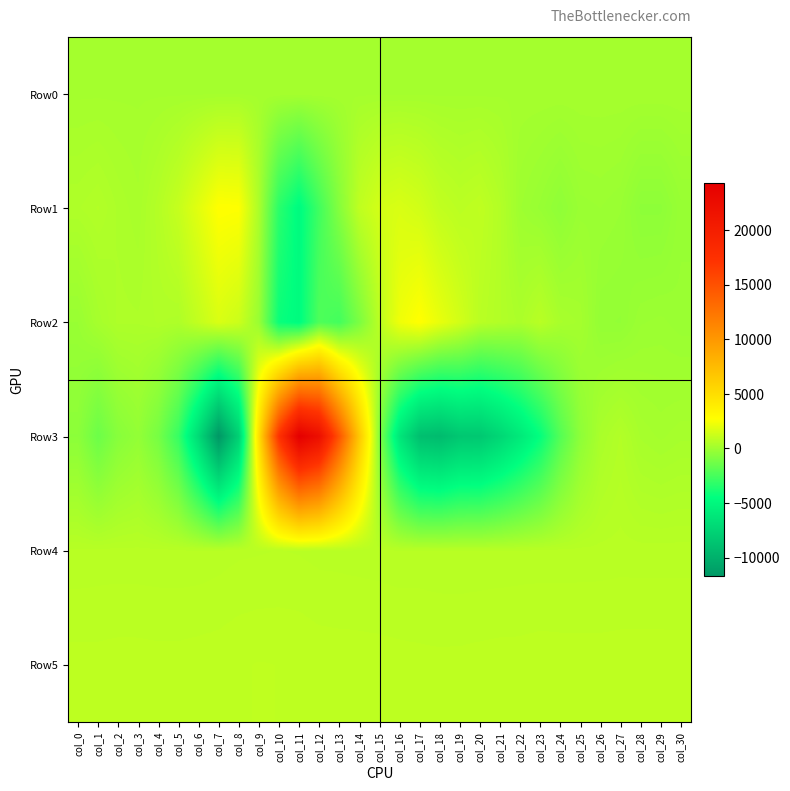

How many data points does each series have?

31